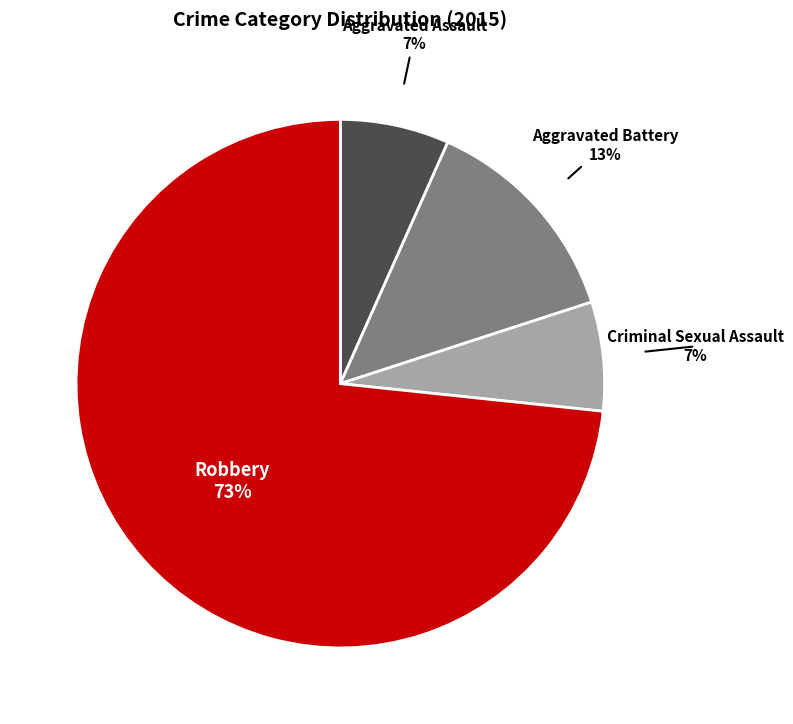

To the nearest percent, what is the combined percentage of Aggravated Battery and Criminal Sexual Assault?

20%